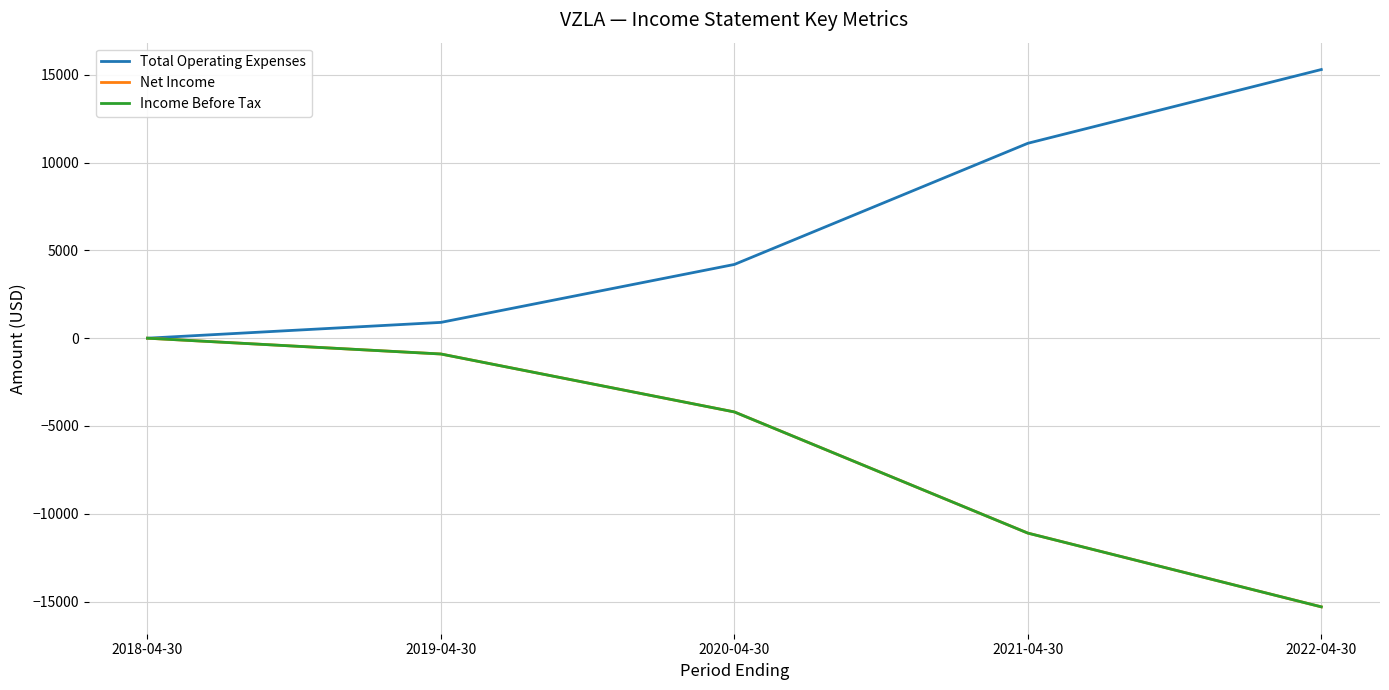

Between 2018-04-30 and 2020-04-30, which is larger?

2020-04-30